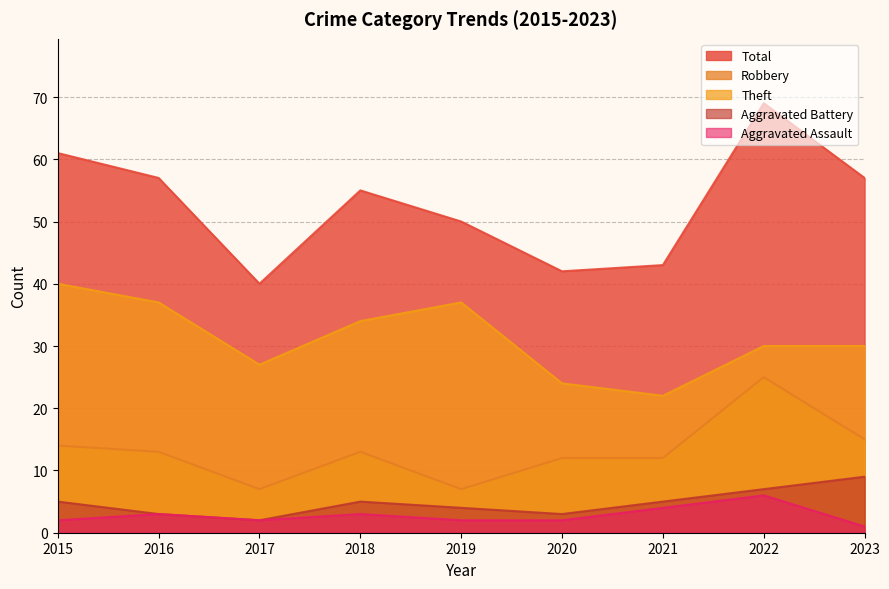

What is the difference between the Aggravated Battery values at 2022 and 2019?

3